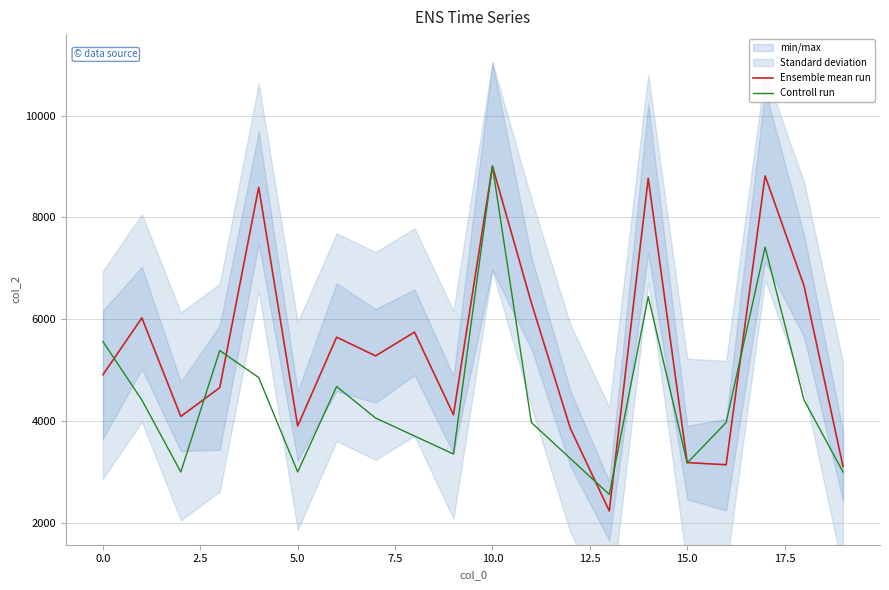

What is the lowest value of the Ensemble mean run series?

2237.0